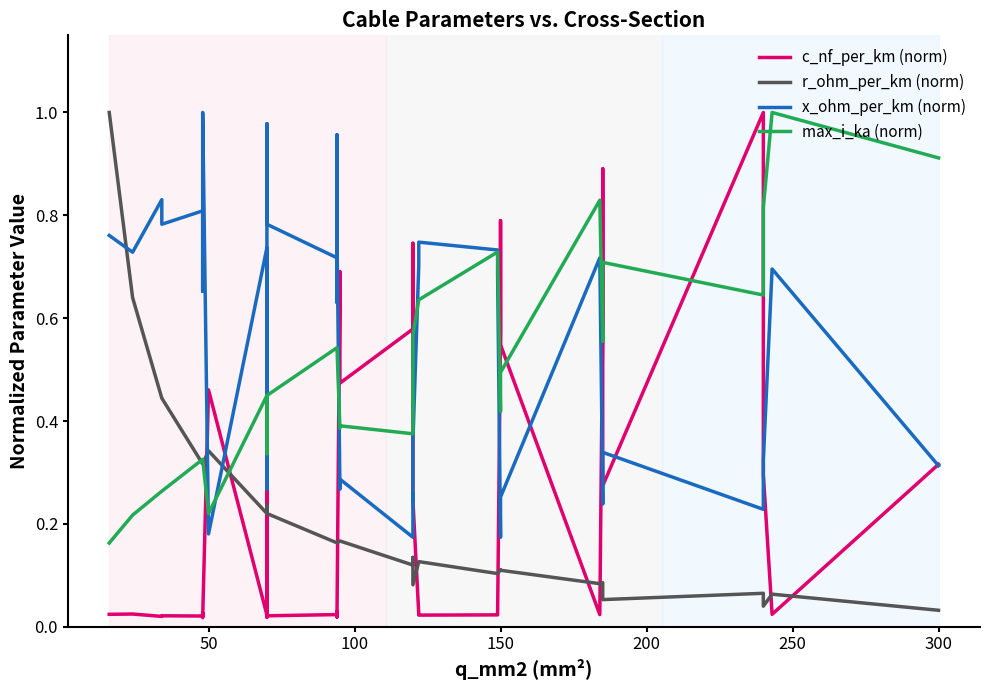

What is the lowest value of the x_ohm_per_km (norm) series?

0.2